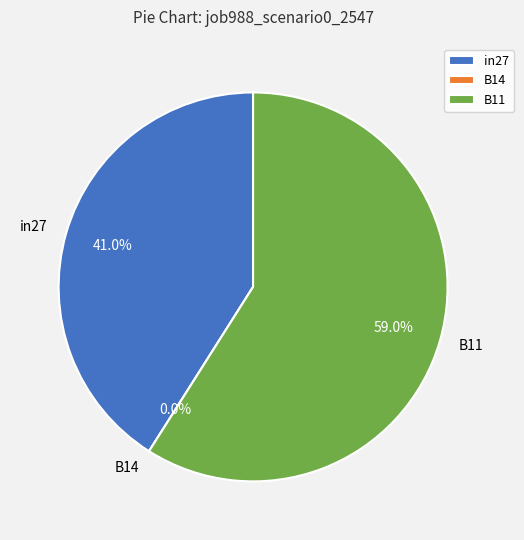

To the nearest percent, what is the combined percentage of in27 and B14?

41%